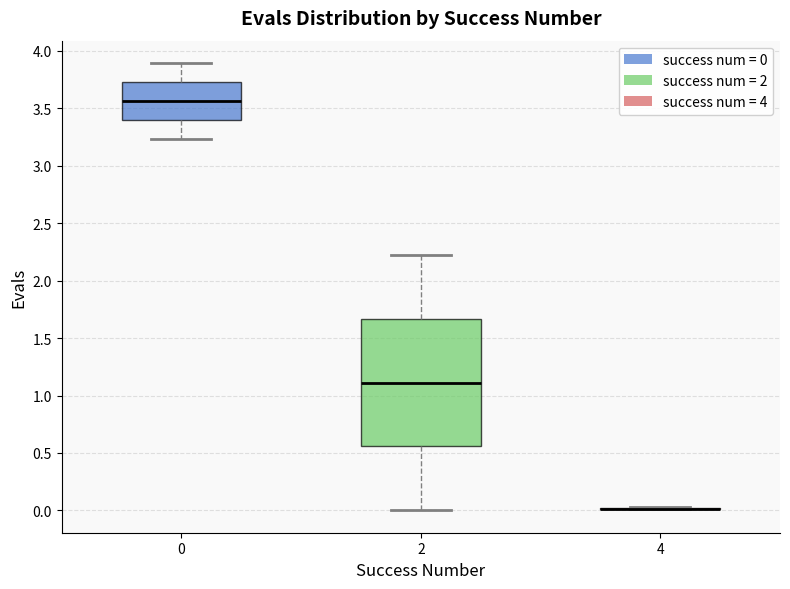

Reading left to right, read every box against the y-axis: the position of its median line, the range the box covers, and the ends of its whiskers. The values are not printed on the chart, so give them approximately, as read against the axis.

0: median 3.55, box 3.40 to 3.75, whiskers 3.25 to 3.90
2: median 1.10, box 0.55 to 1.65, whiskers 0.00 to 2.20
4: box collapsed to a line at 0.00, whiskers 0.00 to 0.05